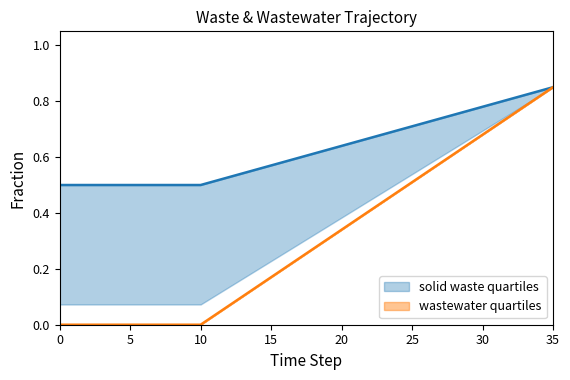

At which label does wastewater quartiles reach its peak?

35